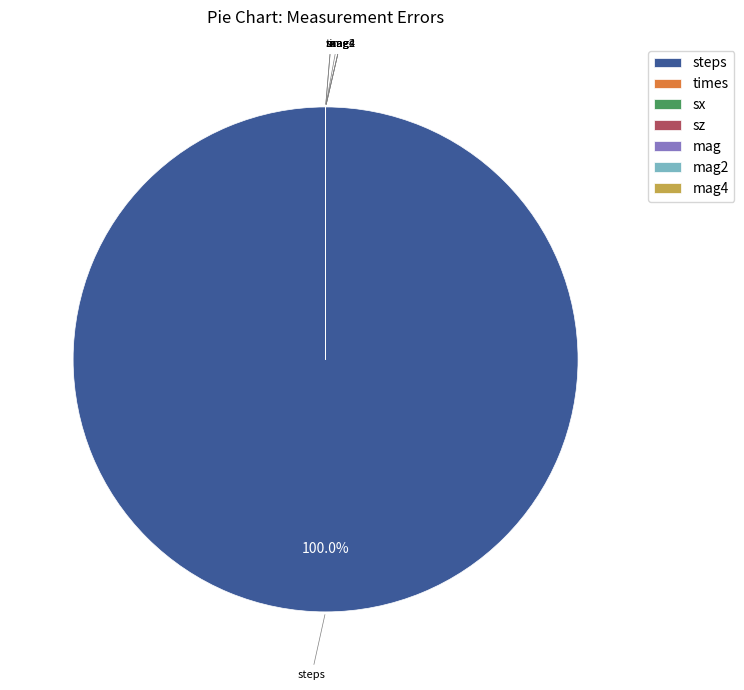

Which category has the biggest portion of the pie?

steps